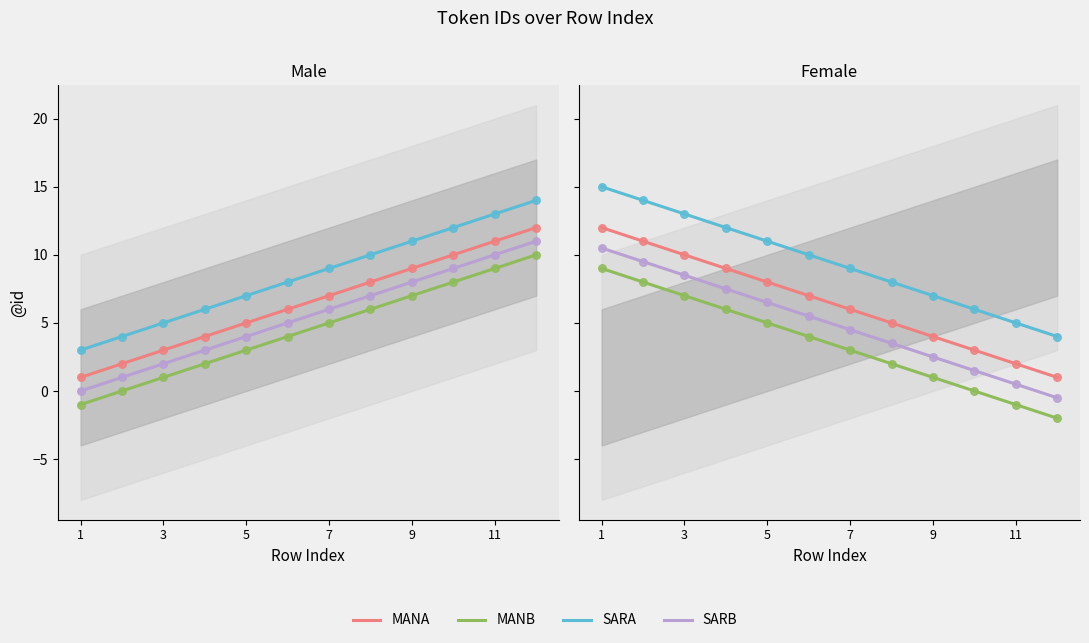

Which series has the widest spread of Y values?

MANA